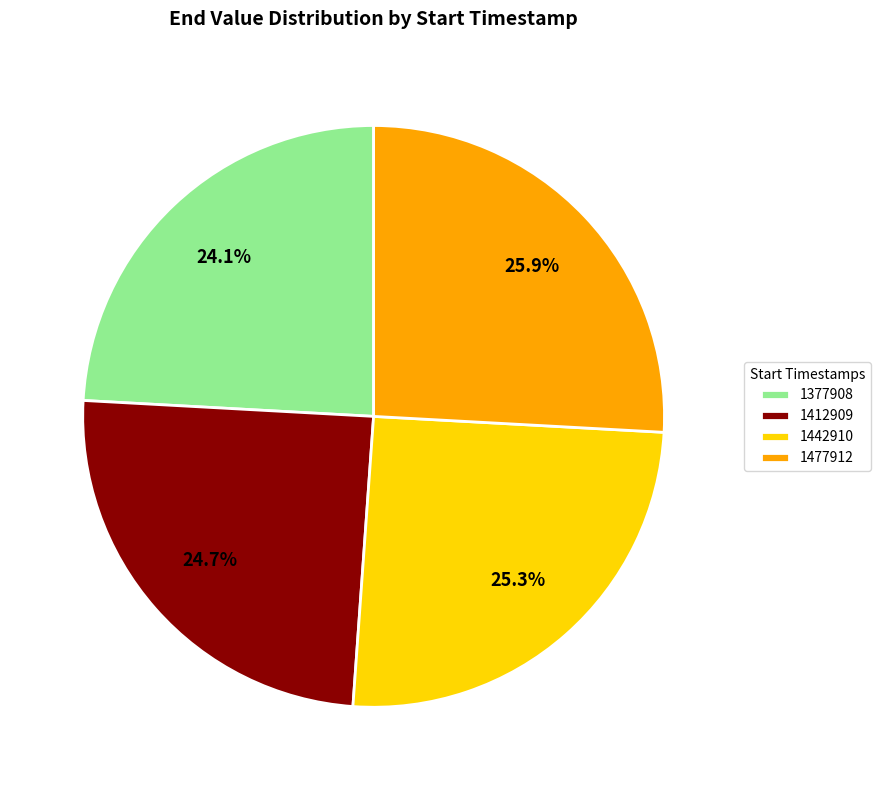

Rank the categories by value from highest to lowest.

1477912, 1442910, 1412909, 1377908